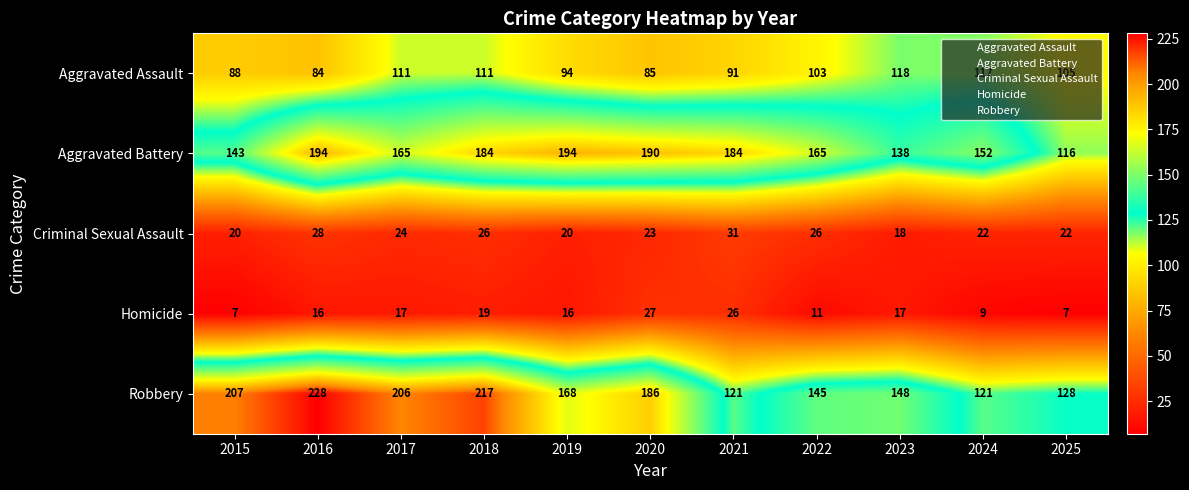

Which series has the largest total across all categories?

Robbery